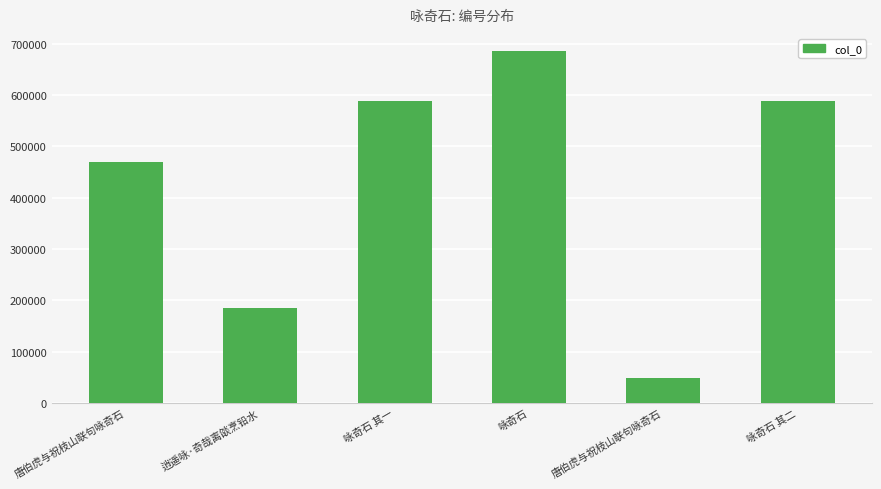

List the labels in order of value, largest first.

咏奇石, 咏奇石 其二, 咏奇石 其一, 唐伯虎与祝枝山联句咏奇石, 逍遥咏·奇哉离燄烹铅水, 唐伯虎与祝枝山联句咏奇石